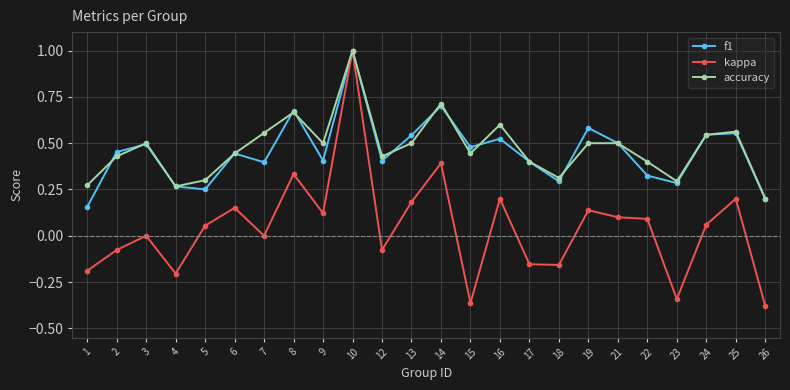

What is the greatest value displayed?

1.0